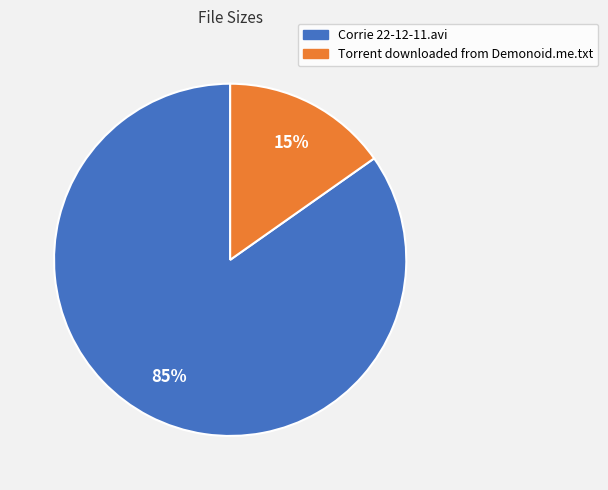

Do Corrie 22-12-11.avi and Torrent downloaded from Demonoid.me.txt together represent more than half of the pie?

Yes